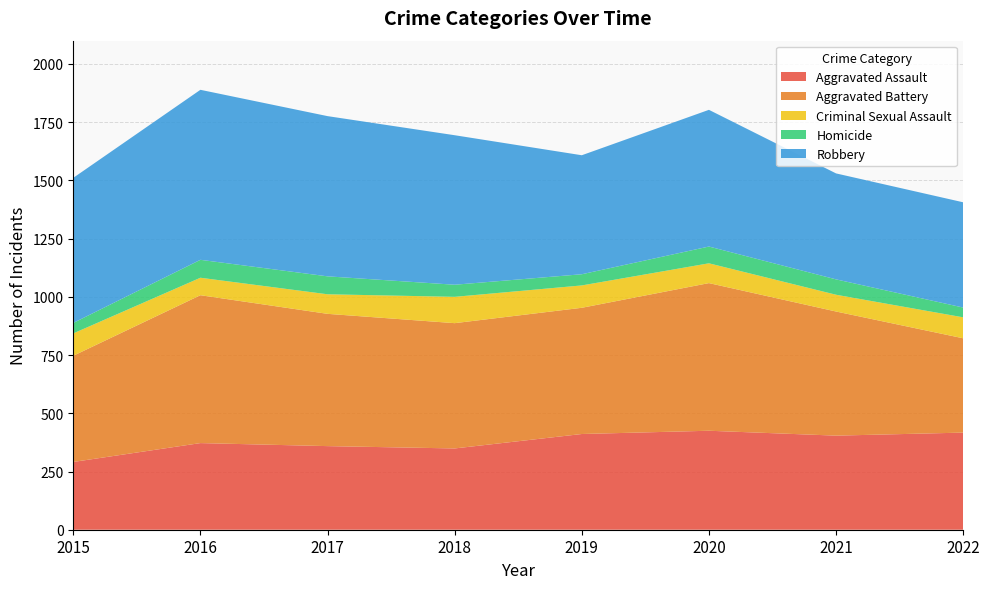

Reading right to left, what are all the values shown in this chart?

Aggravated Assault: 417	404	425	411	349	359	372	291
Aggravated Battery: 405	533	634	542	538	568	635	456
Criminal Sexual Assault: 90	72	85	96	113	84	75	96
Homicide: 42	66	72	48	52	77	77	45
Robbery: 452	455	587	511	642	688	730	623